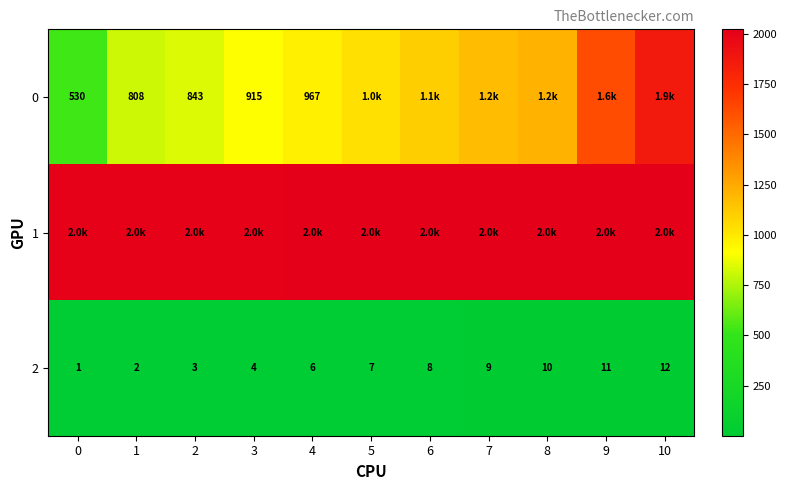

How many values in the 2 series are below 7?

5